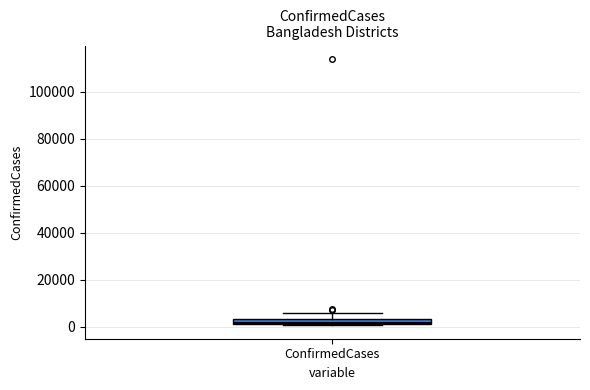

Where is the lower edge of the box for ConfirmedCases on the y-axis? The values are not printed on the chart, so give them approximately, as read against the axis.

2000